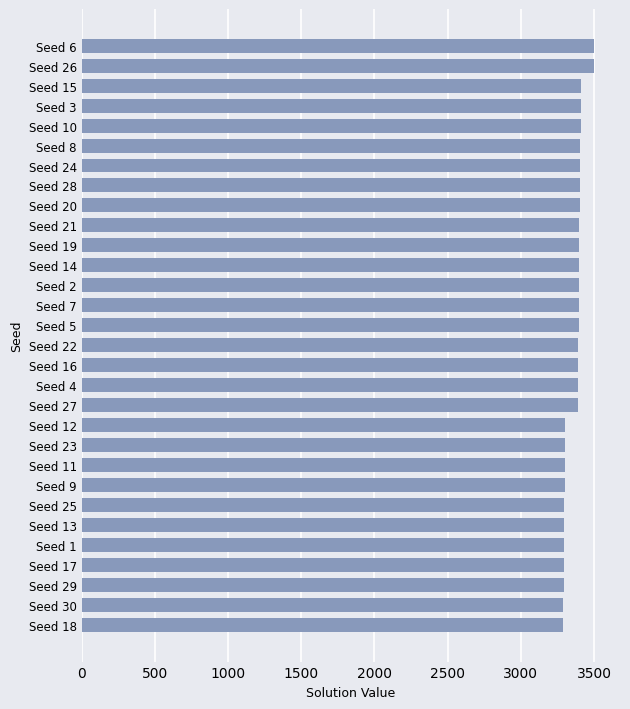

What is the sum of the values at Seed 19 and Seed 17?

6695